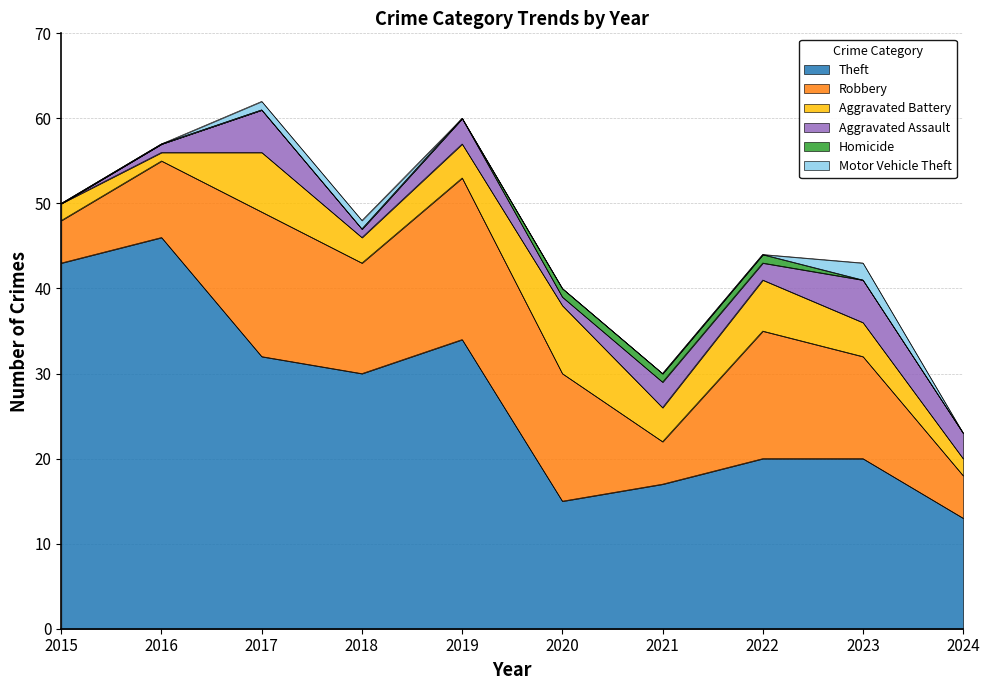

At how many categories does at least one series exceed 44?

1